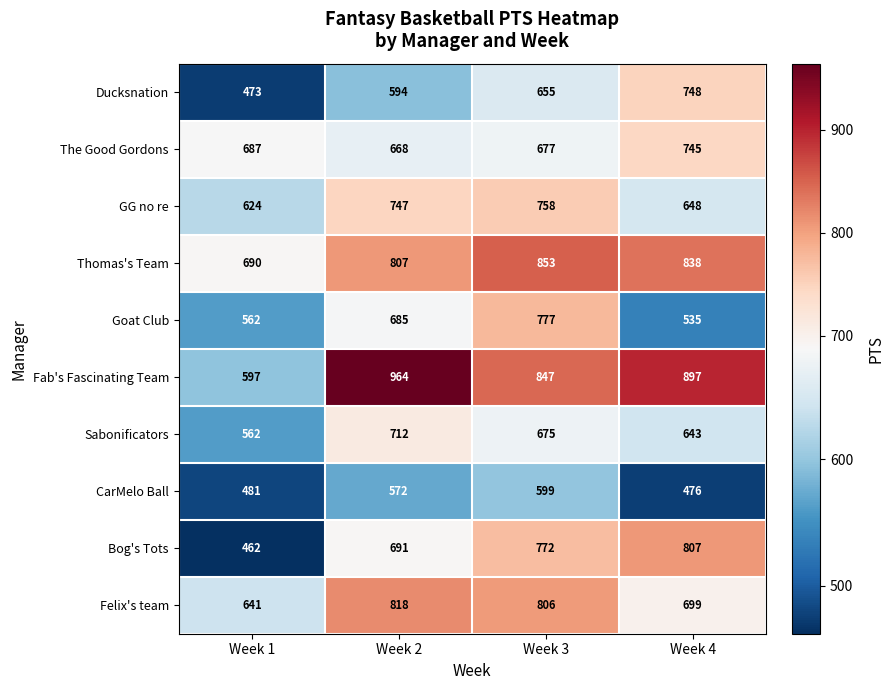

Which series has the widest spread of values?

Fab's Fascinating Team